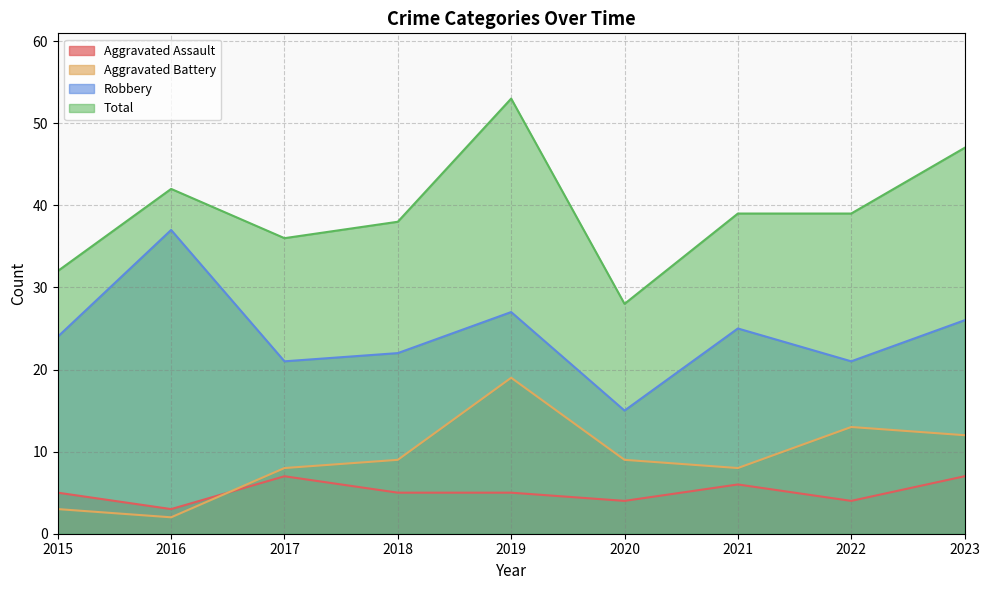

Between which two adjacent categories do Aggravated Battery and Aggravated Assault first intersect?

2016 and 2017